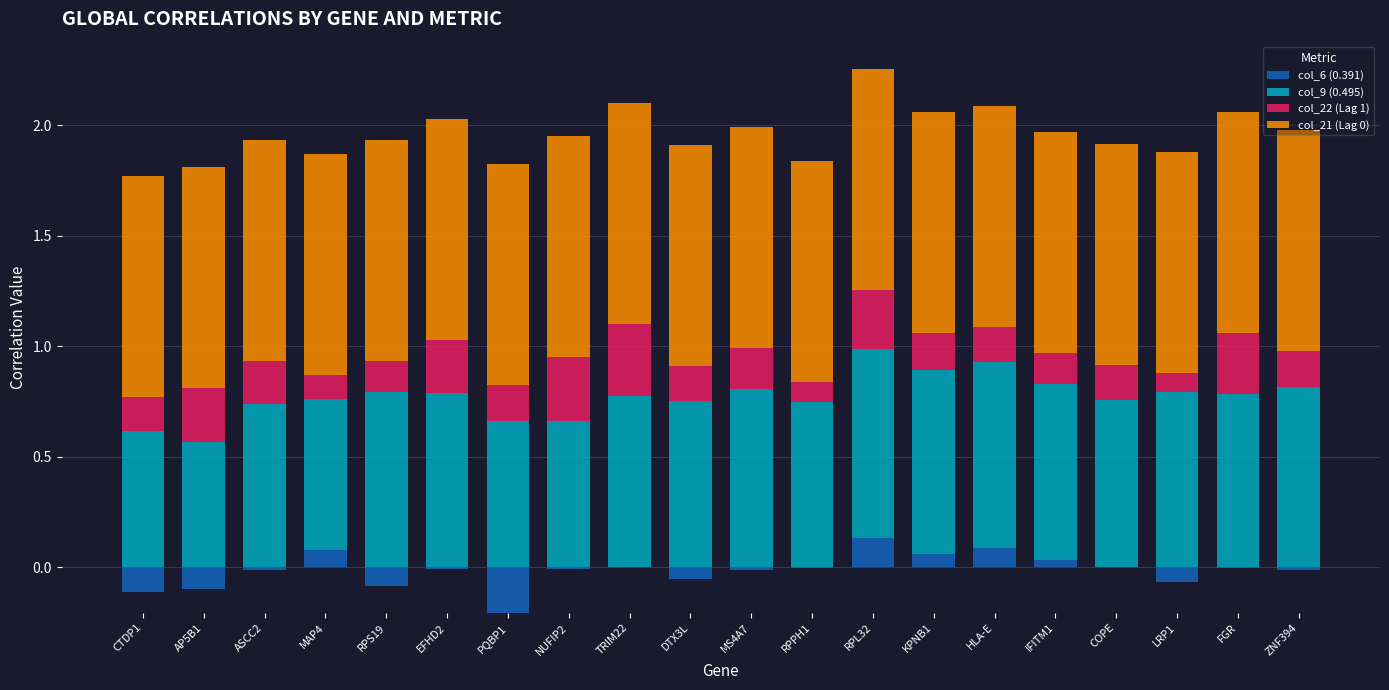

How many col_22 (Lag 1) values are between 0 and 1?

20